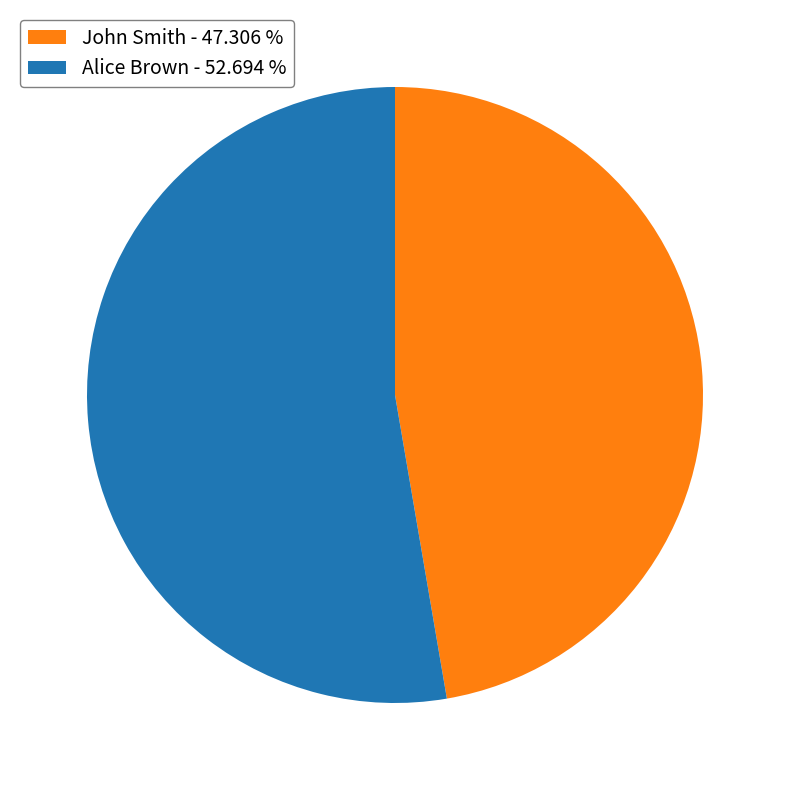

True or false: John Smith accounts for 47% of the total.

True